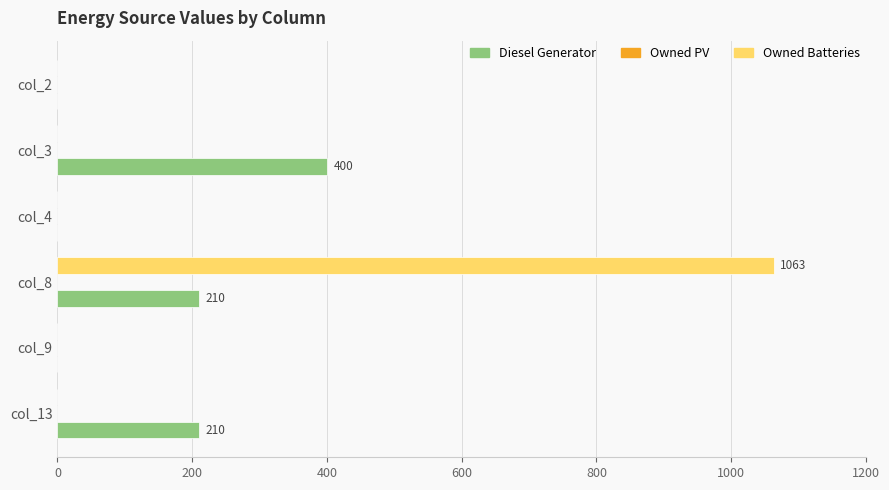

At which label does Owned Batteries reach its peak?

col_8